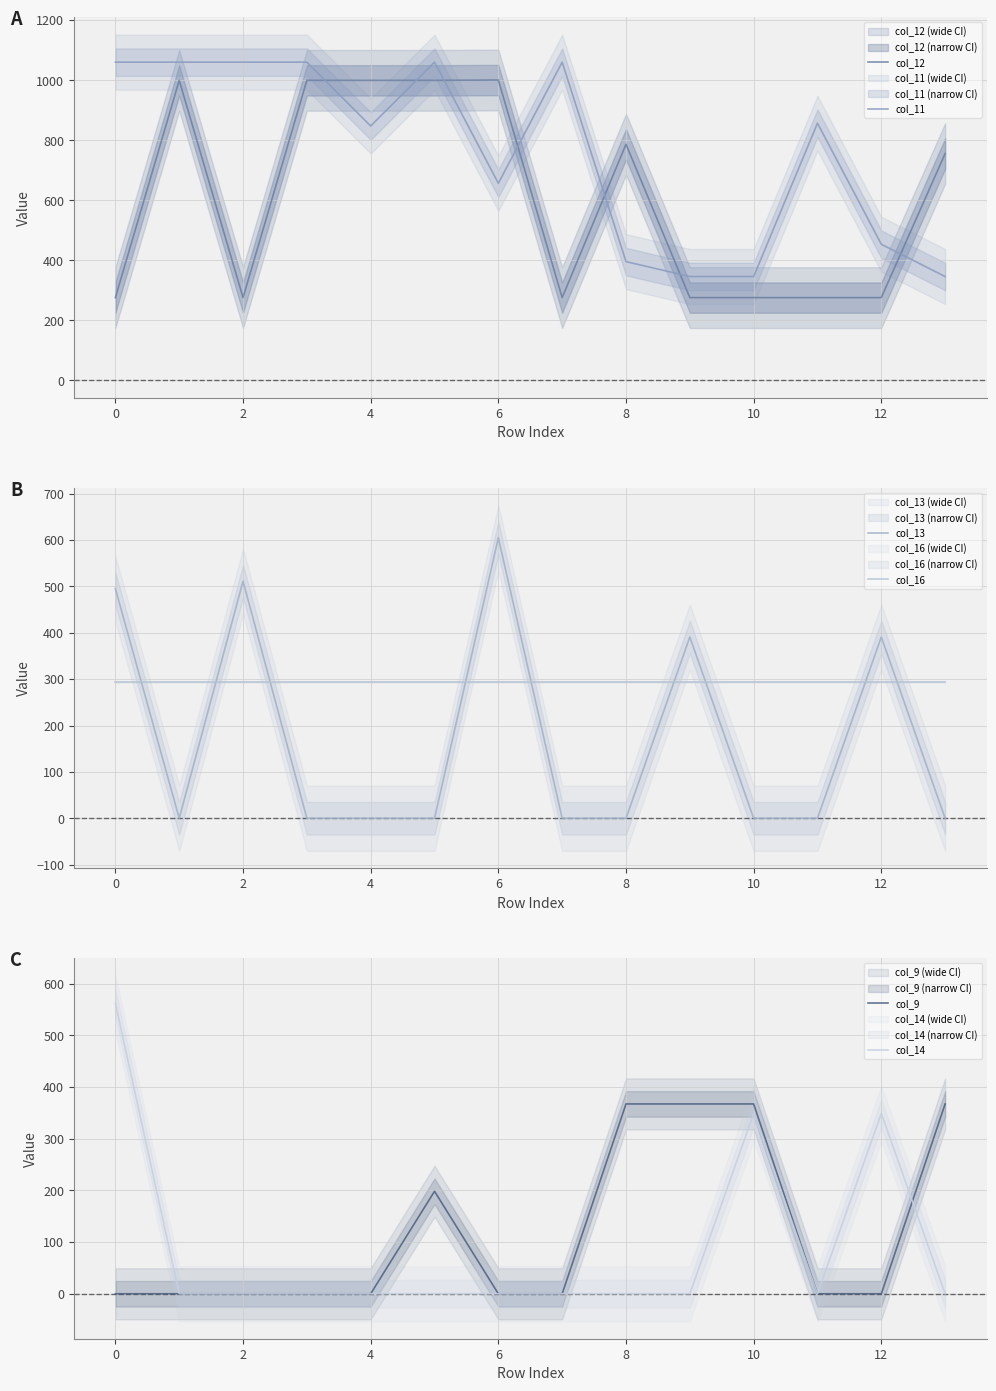

The col_11 series shows 1694.3 at 0. True or false?

False